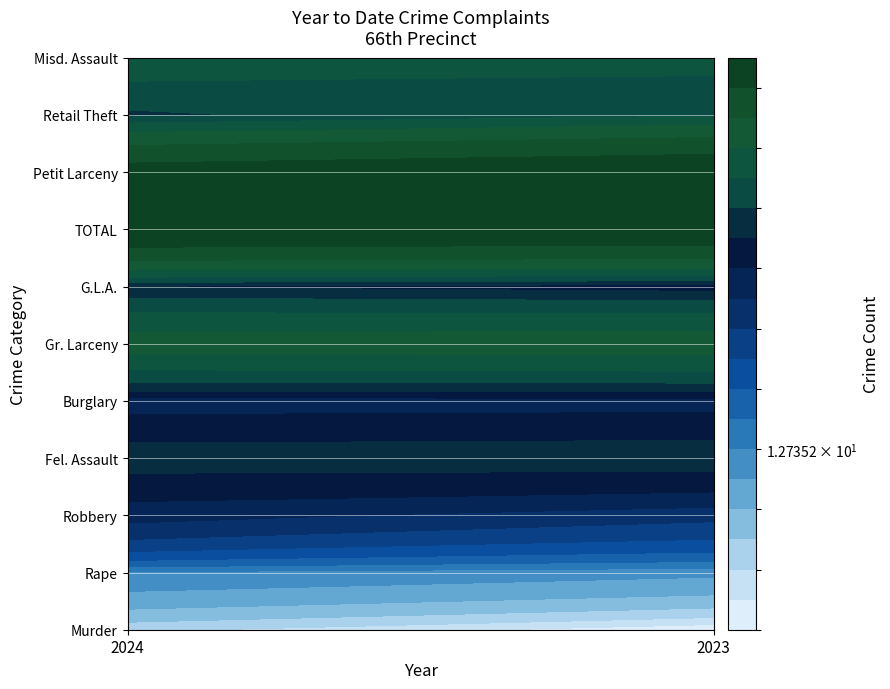

How many distinct data groups are displayed?

11